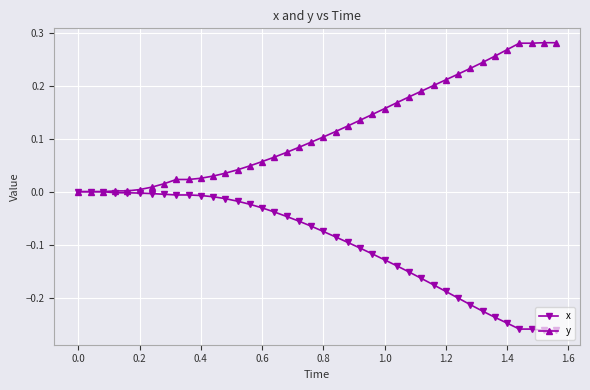

Rank the series by their average value, from lowest to highest.

x, y